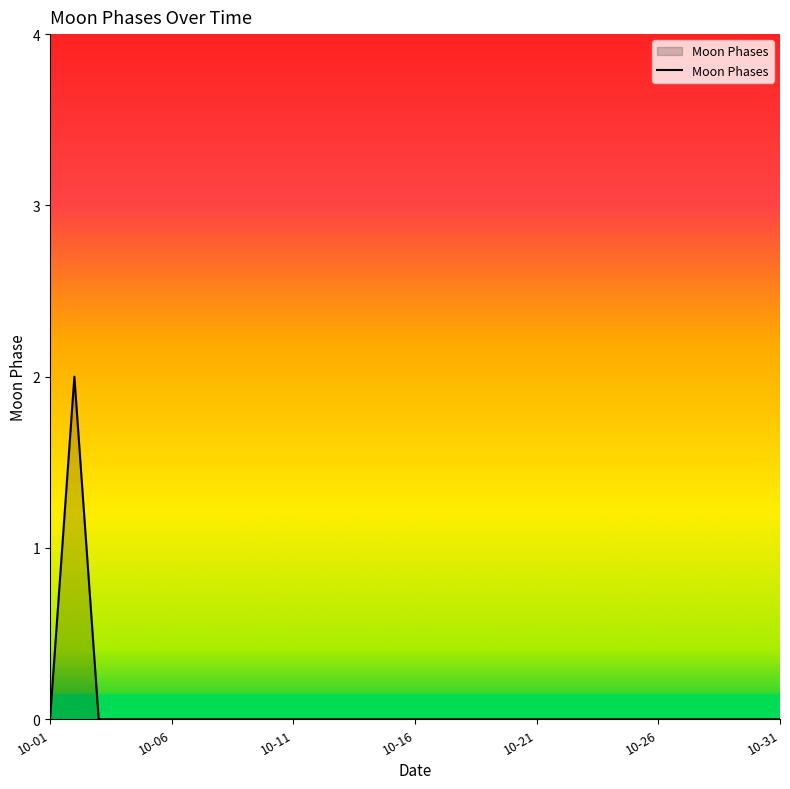

How many lines are shown in the chart?

1